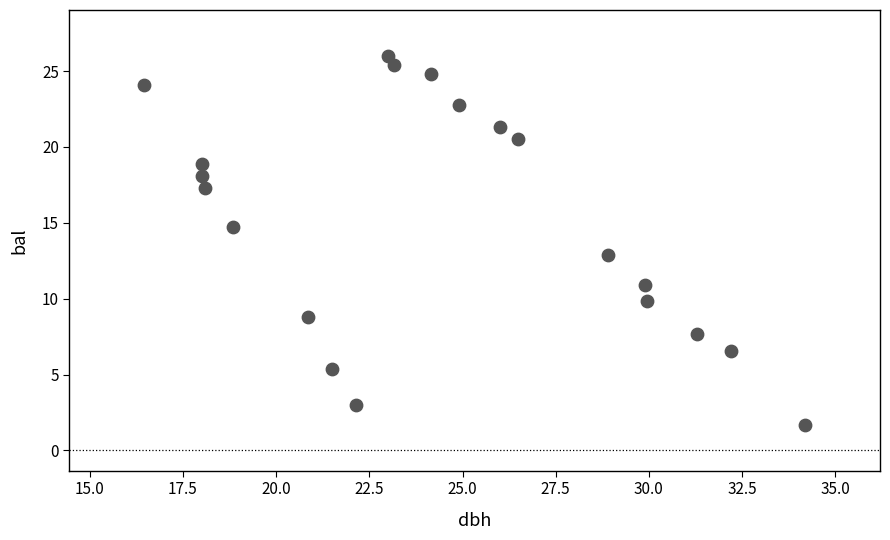

What is the range of Y values (max minus min)?

24.4